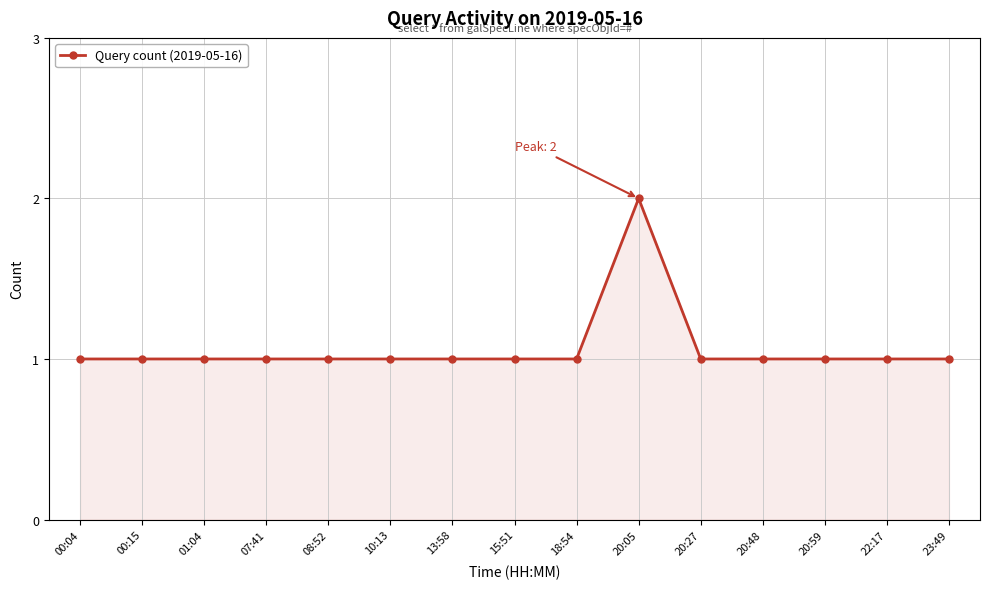

How many lines are shown in the chart?

1